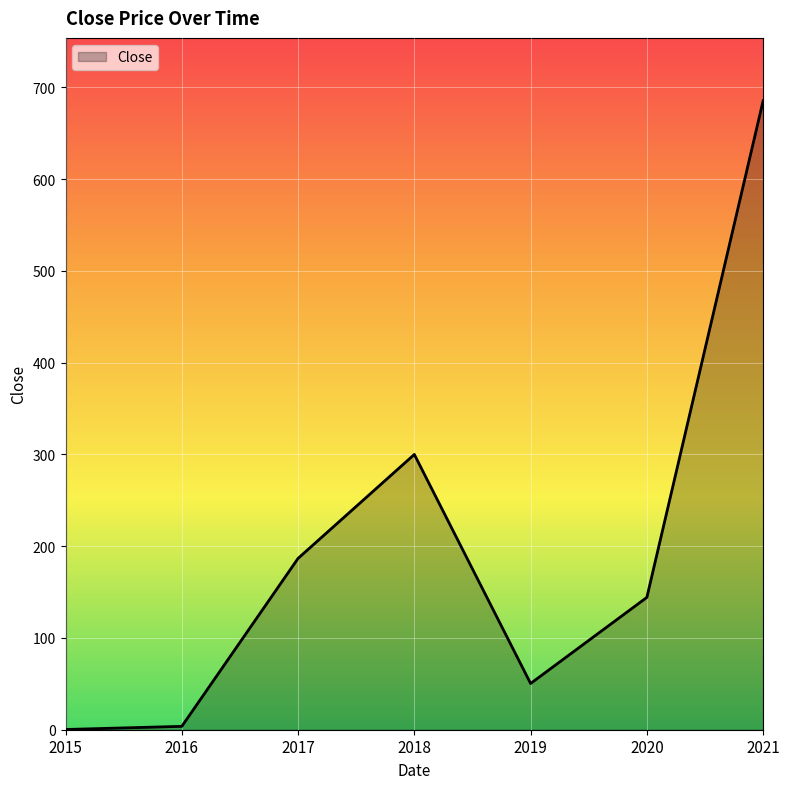

What is the change in value from 2016 to 2021?

+681.6